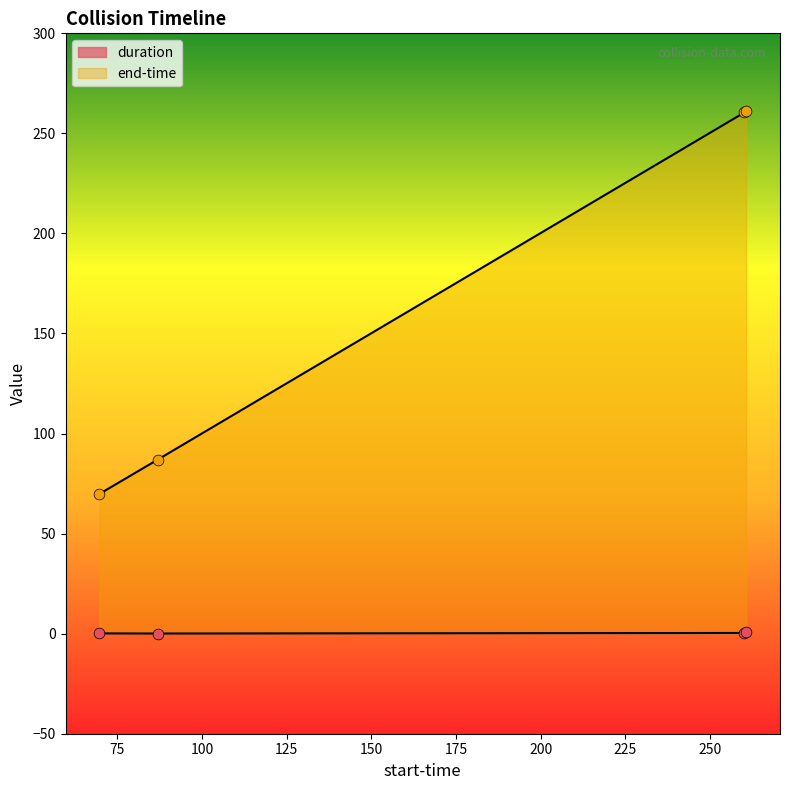

Which series has the widest spread of Y values?

end-time